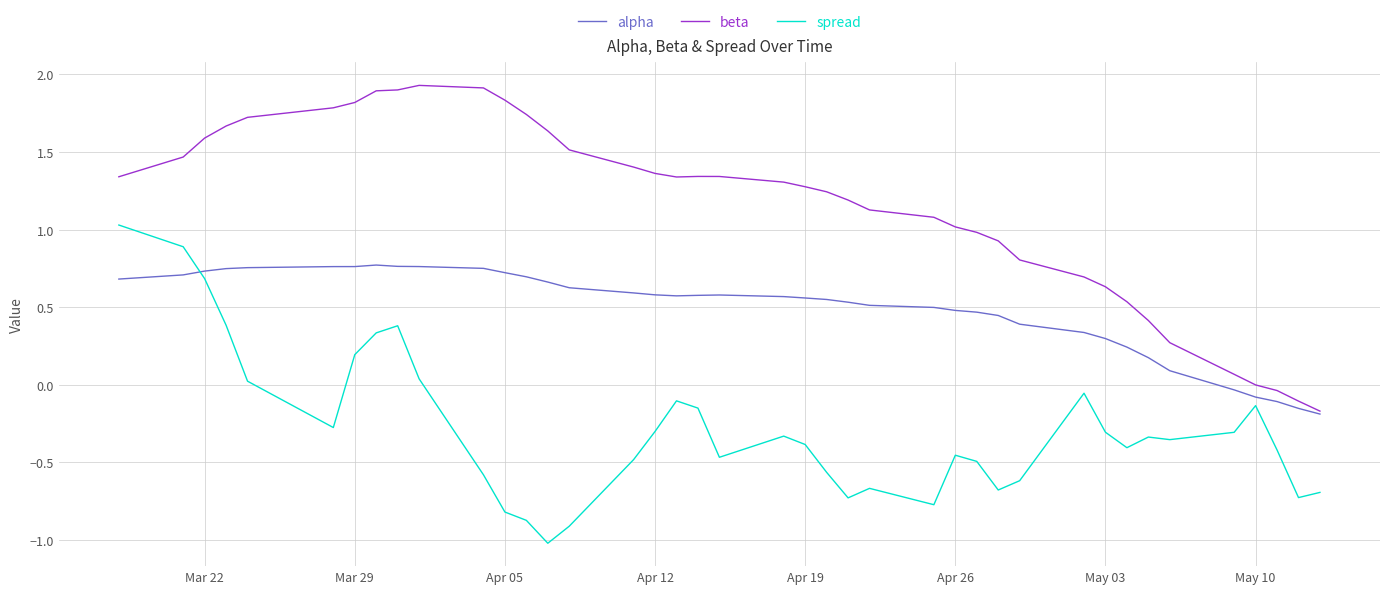

What is the greatest value displayed?

1.9